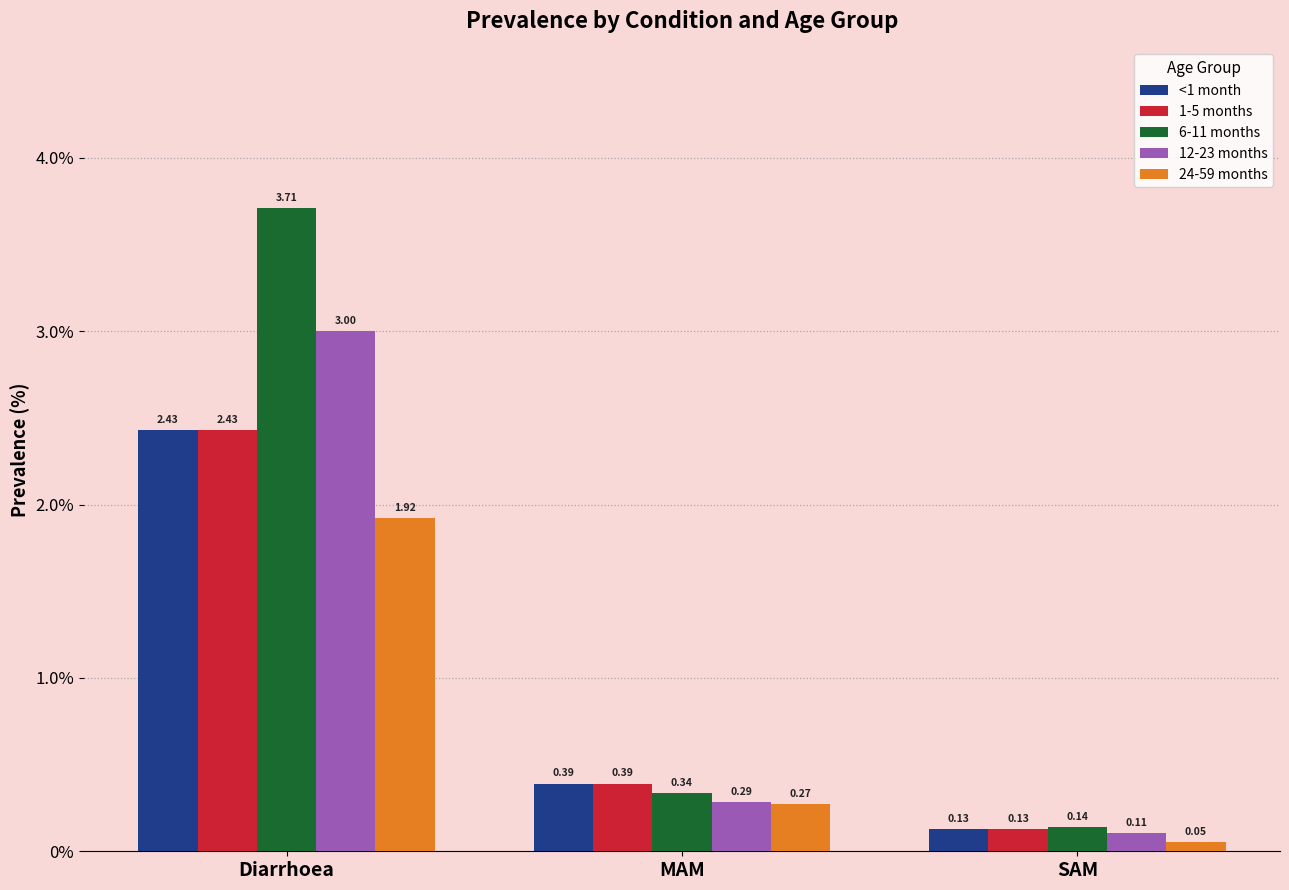

What is the spread (max minus min) of values at Diarrhoea?

1.8